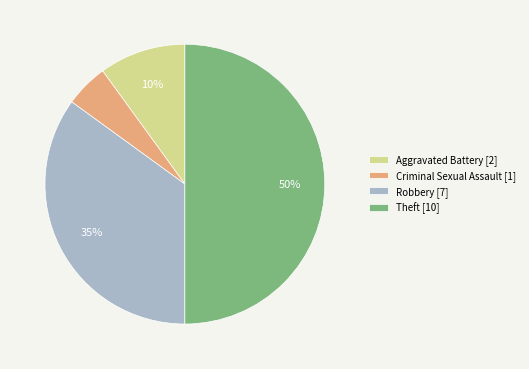

True or false: Aggravated Battery accounts for 23% of the total.

False